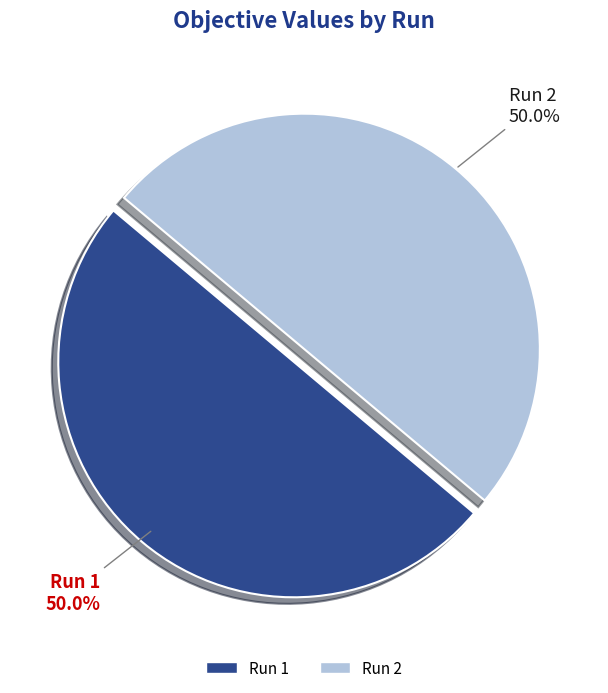

Combined, do Run 2 and Run 1 account for over 50%?

Yes